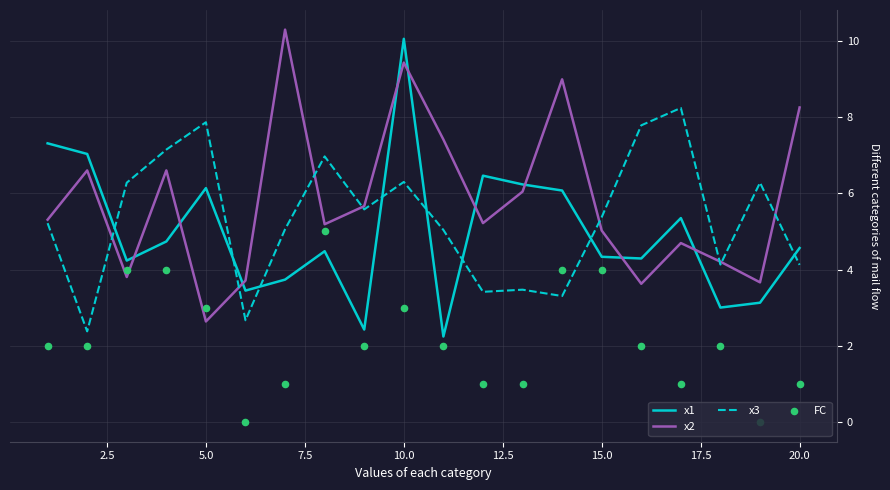

After their last crossing, which series has the higher values: x3 or x1?

x1